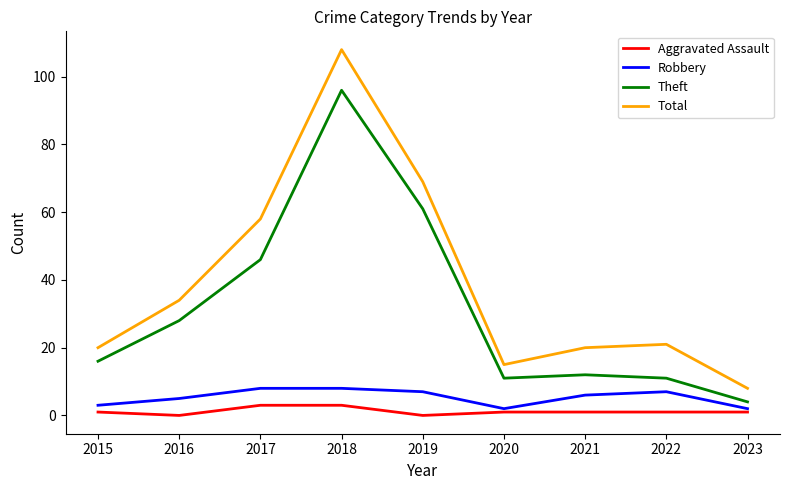

In Aggravated Assault, how many points are lower than both neighbors (excluding endpoints)?

2